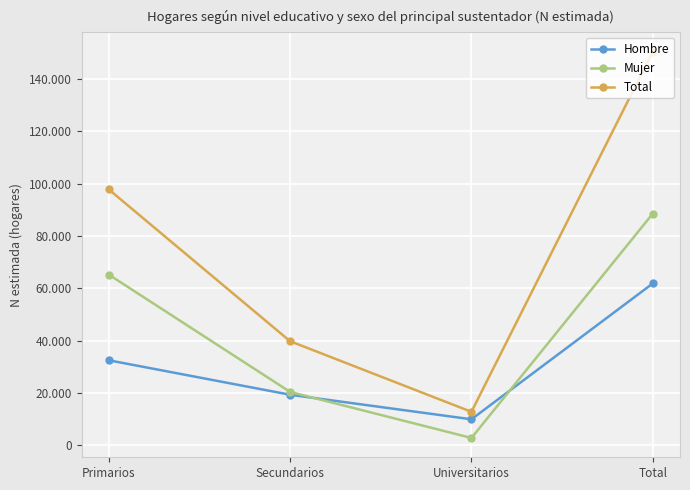

Which series has the largest total across all categories?

Total